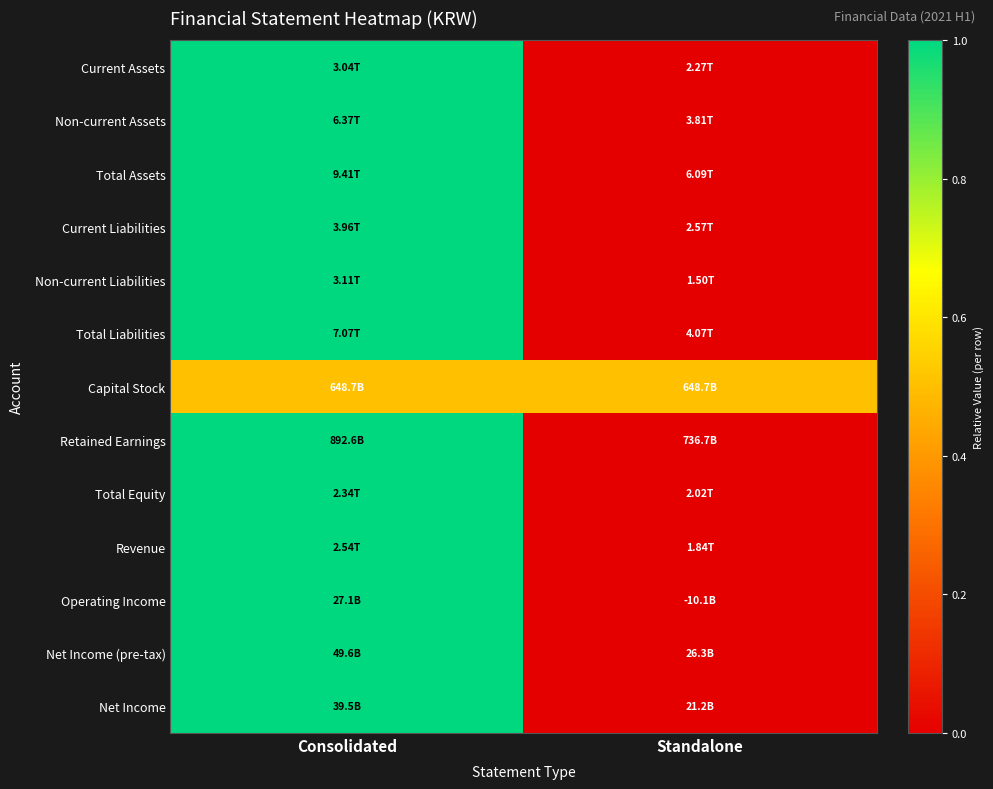

Which category has the lowest value across all series?

Standalone